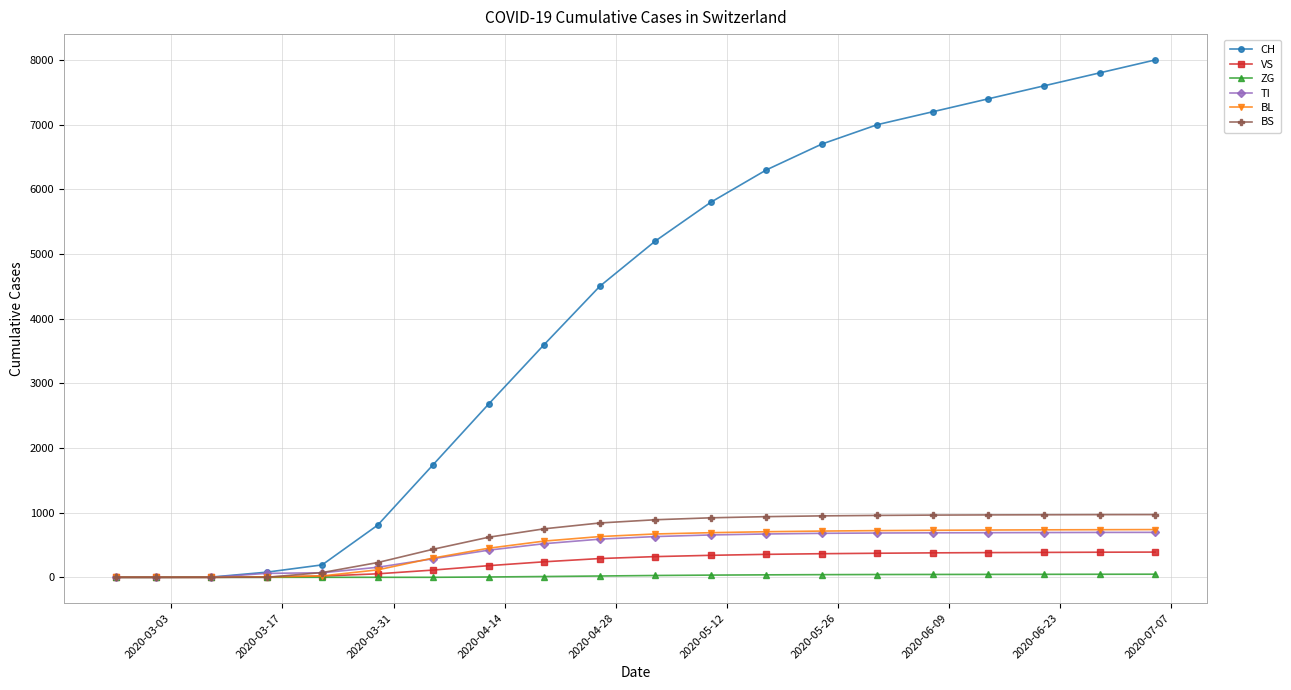

What are all the series names shown in the legend?

CH, VS, ZG, TI, BL, BS